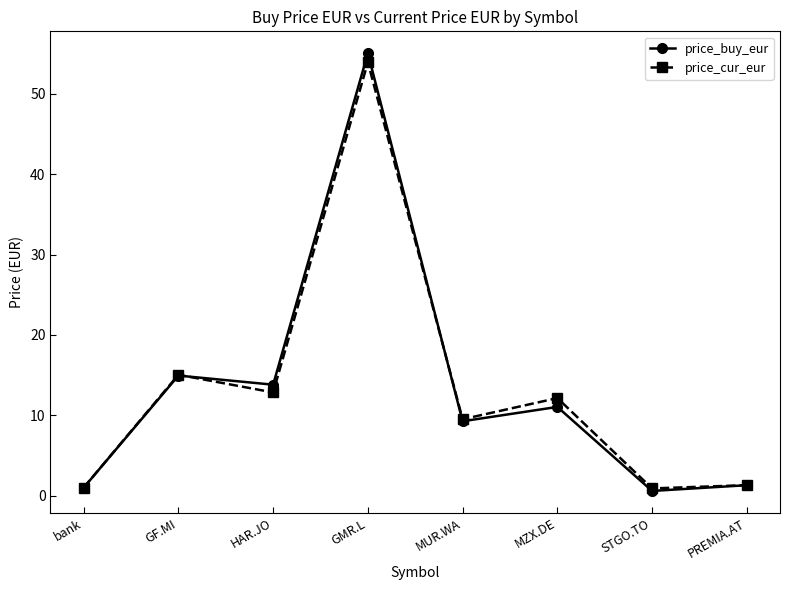

True or false: price_buy_eur has a value of 11.1 at MZX.DE.

True